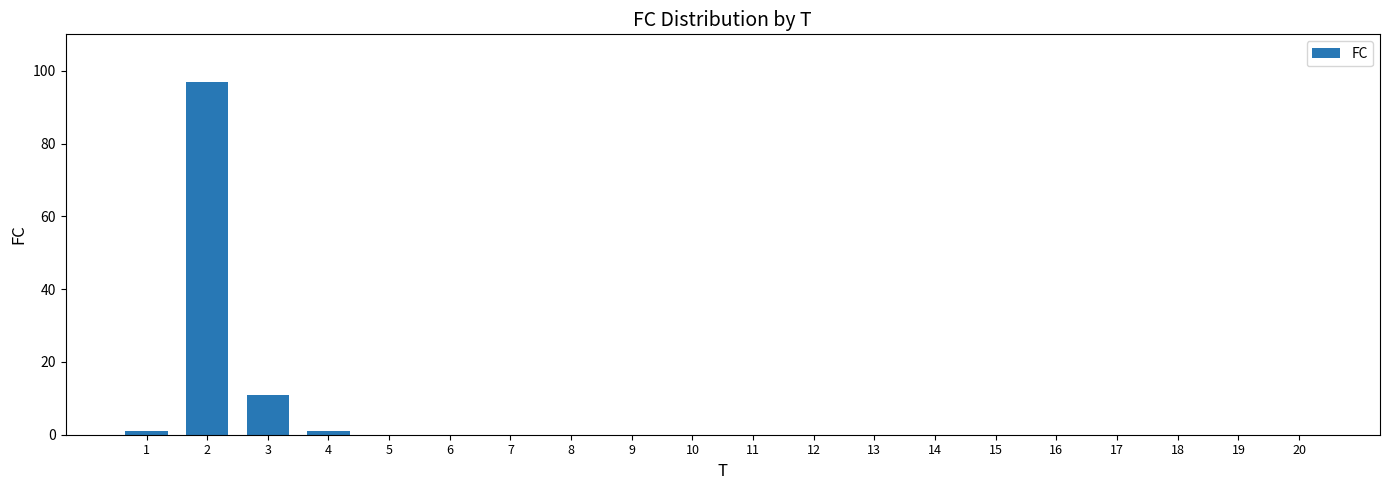

What is the maximum value shown in the chart?

97